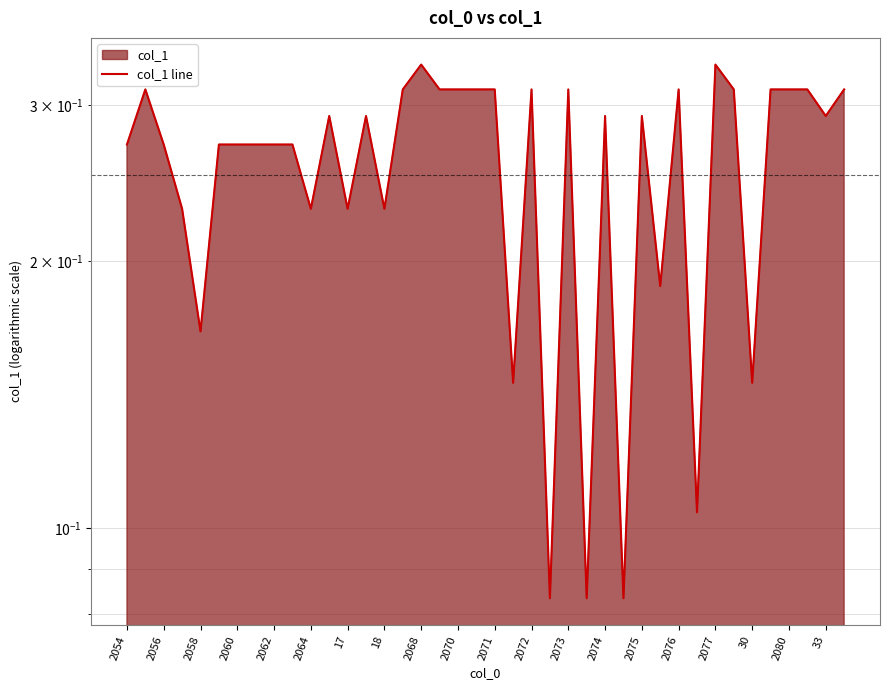

What is the sum of all values?

10.3